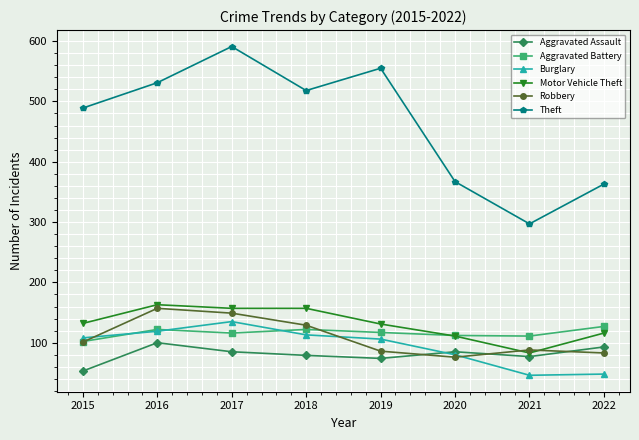

At how many categories does at least one series exceed 328?

7